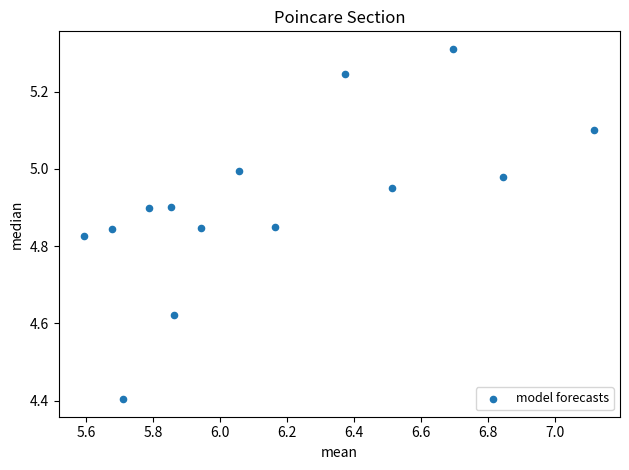

What Y value in the scatter plot is closest to 4?

4.4